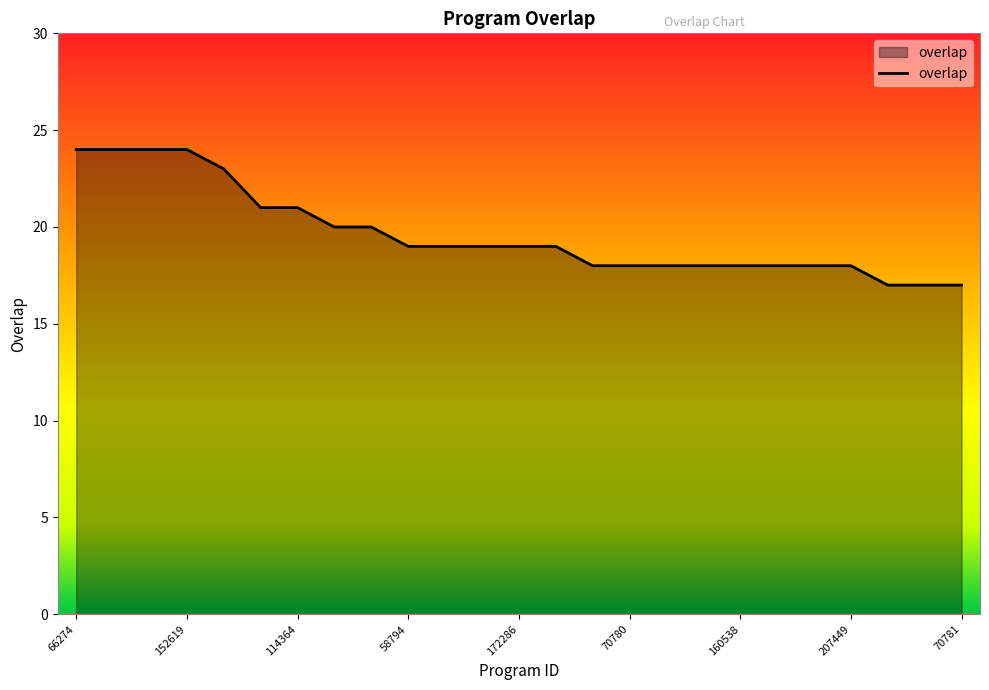

What is the sum of all values?

491